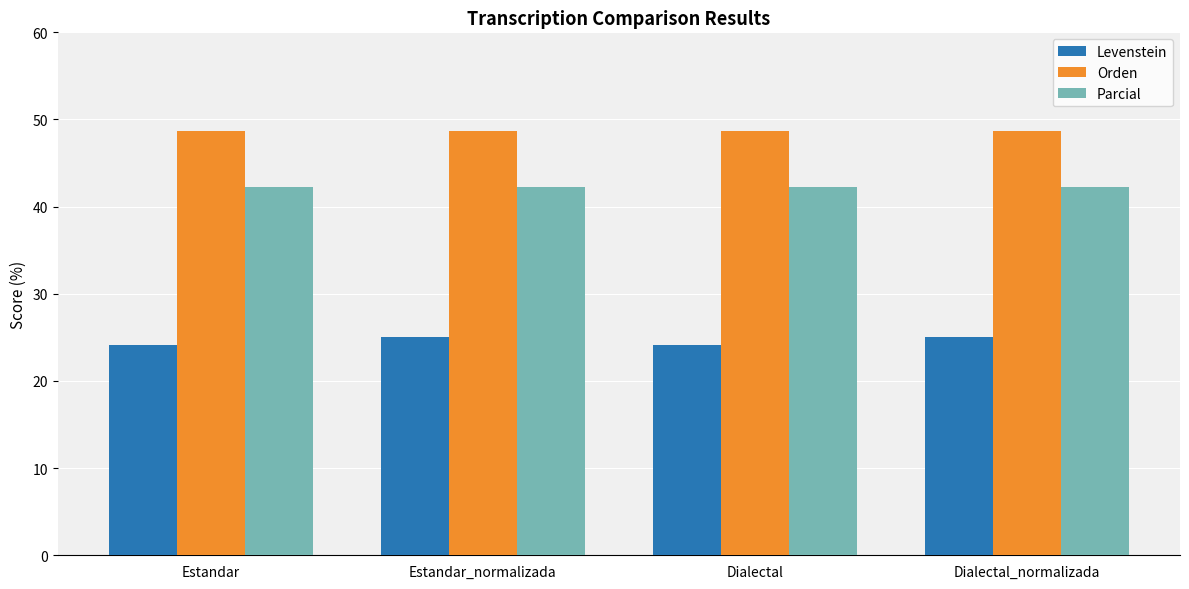

What is the spread (max minus min) of values at Dialectal?

24.6